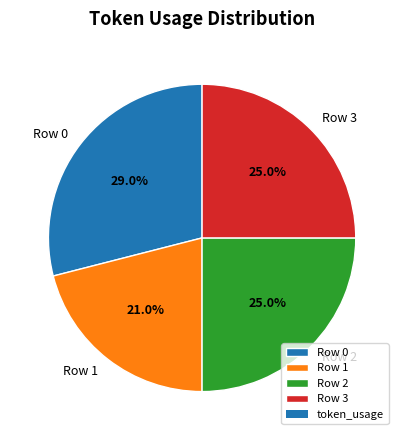

Does Row 3 represent more than half of the total?

No